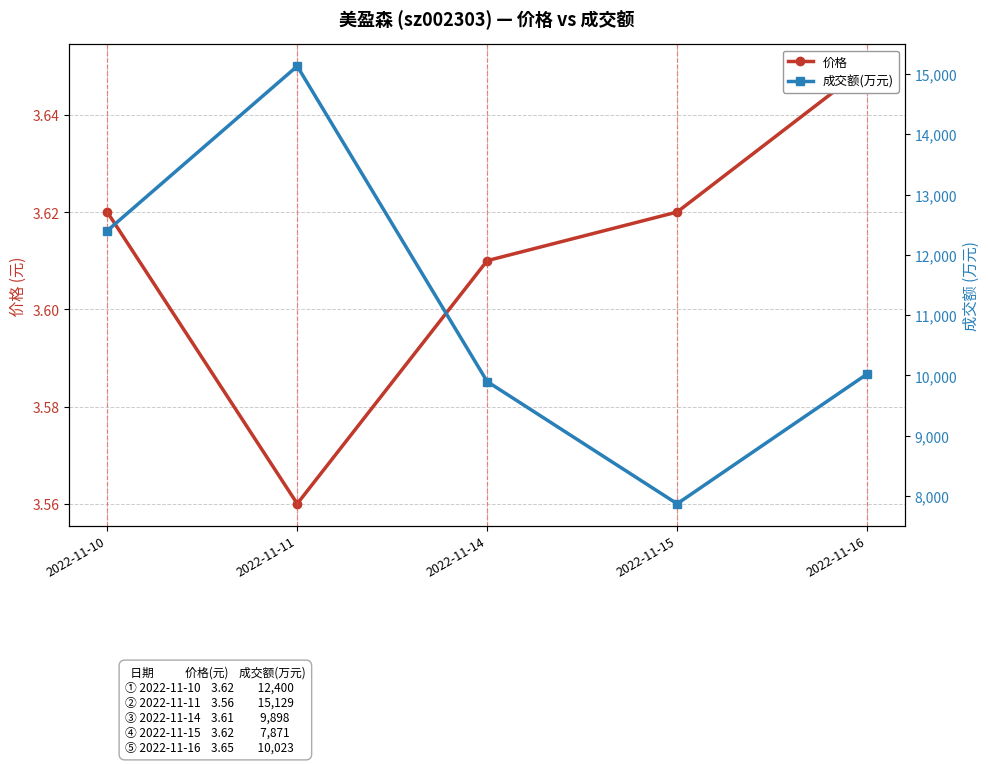

What are all the series names shown in the legend?

价格, 成交额(万元)